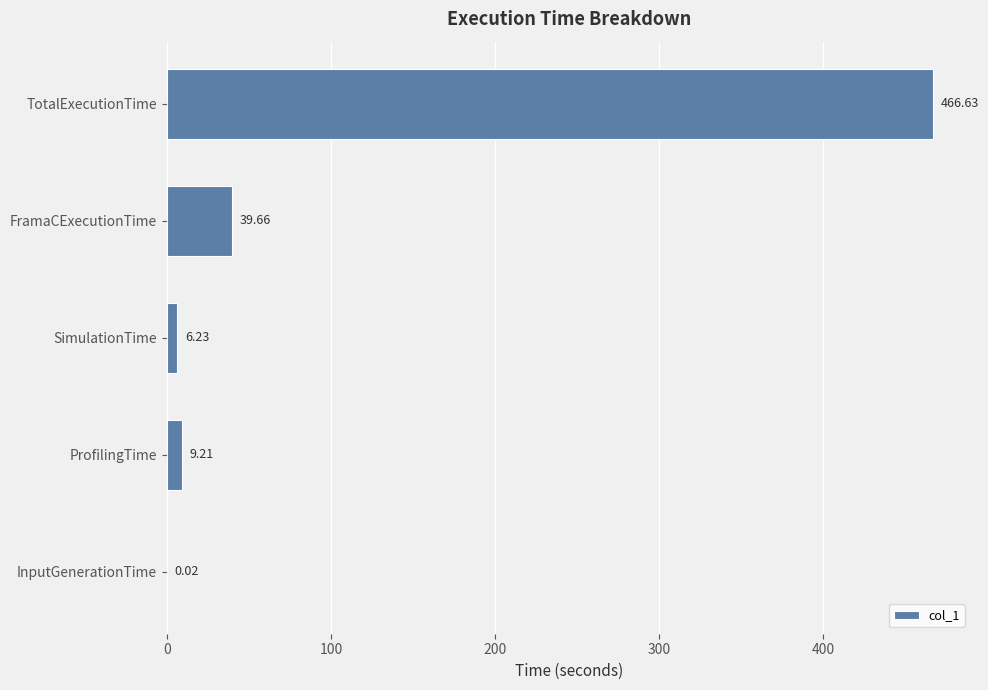

What is the average value?

104.3